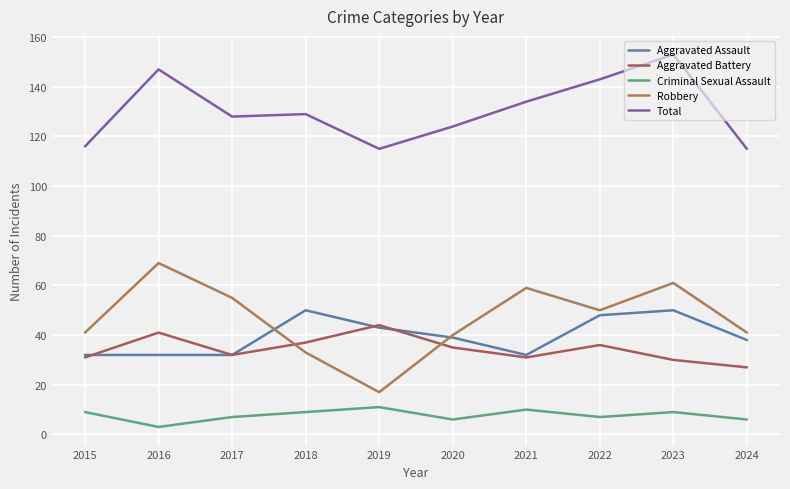

How many lines are shown in the chart?

5